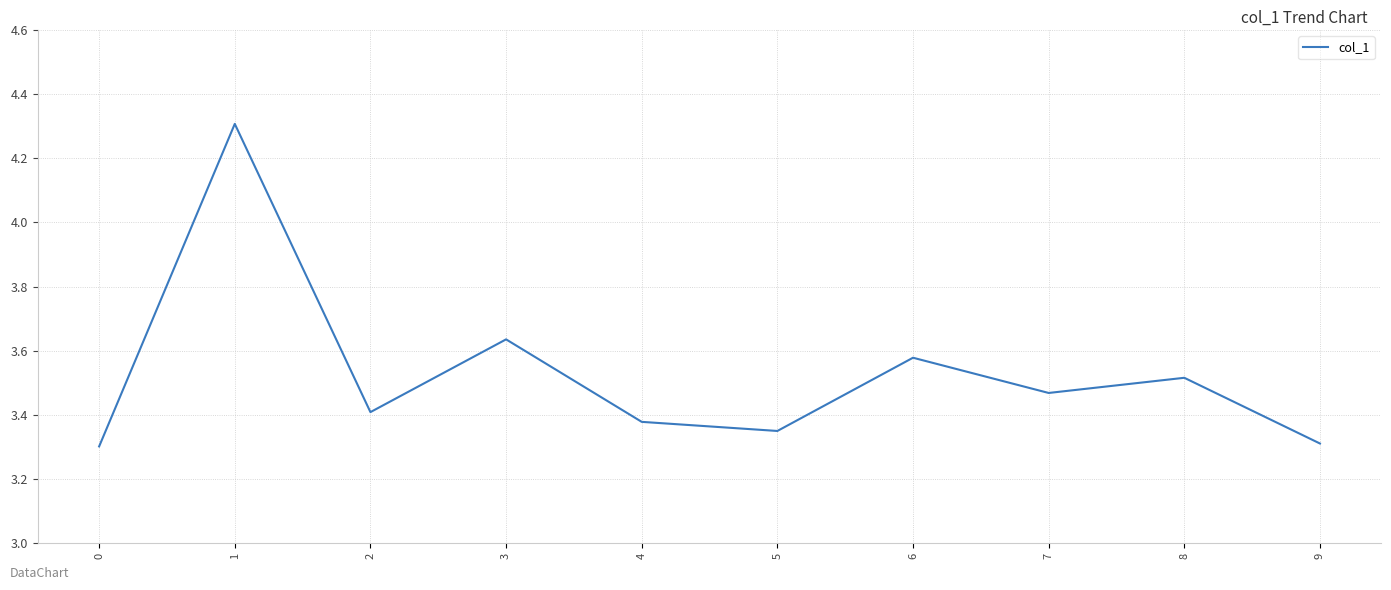

How many lines are shown in the chart?

1